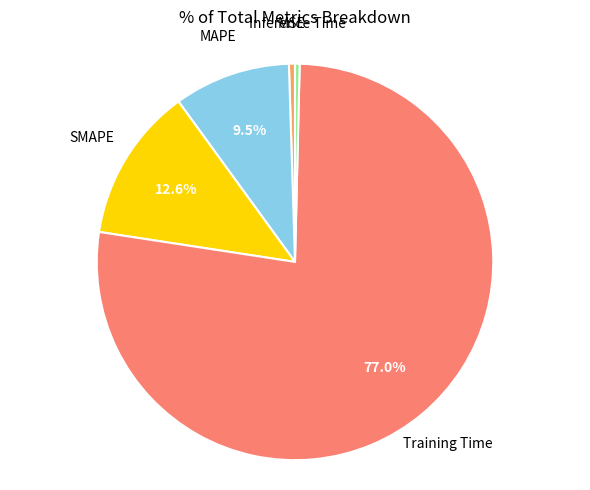

Is there a majority slice in this chart?

Yes